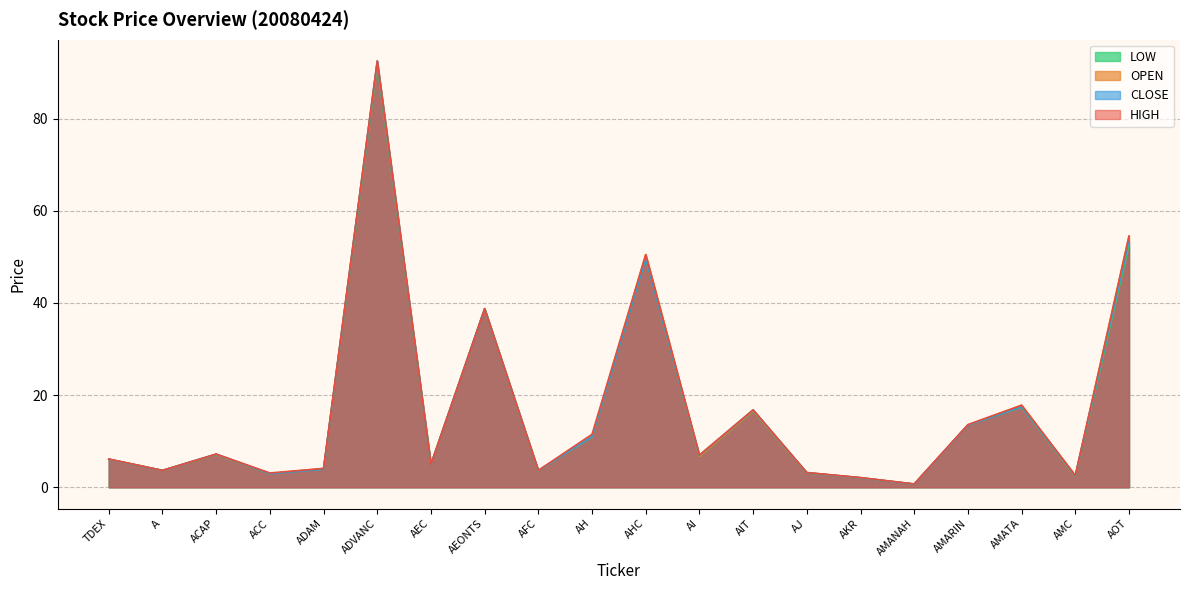

The <OPEN> series shows 2.1 at AKR. True or false?

True